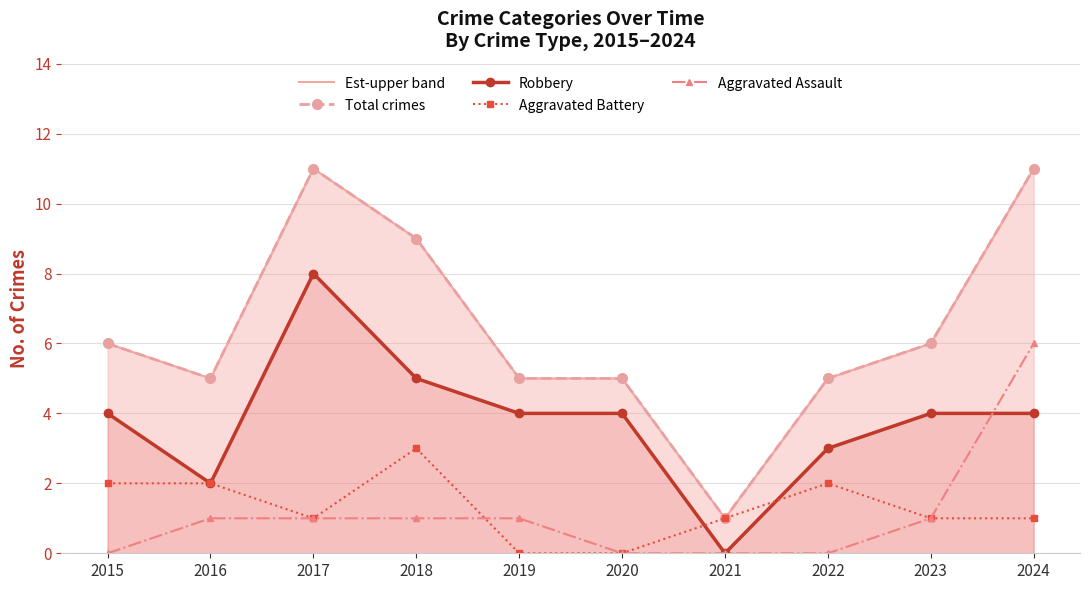

Where is the first local maximum for Aggravated Battery?

2018